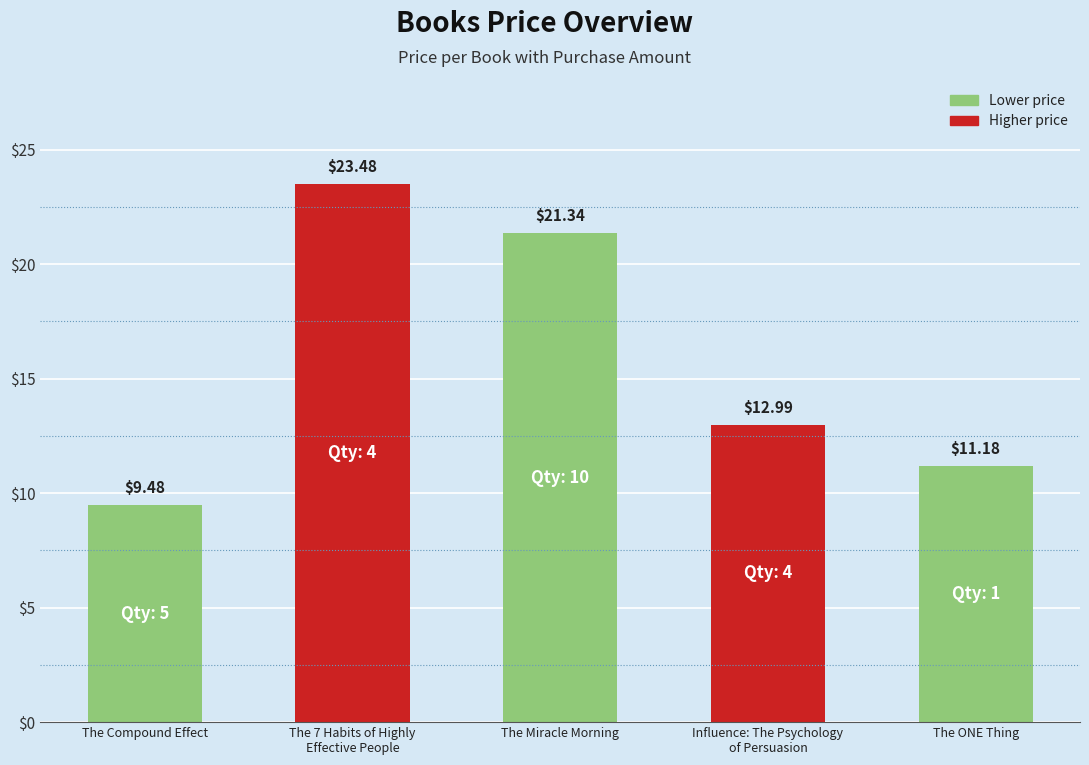

At which category does the chart reach its minimum across all series?

The Compound Effect